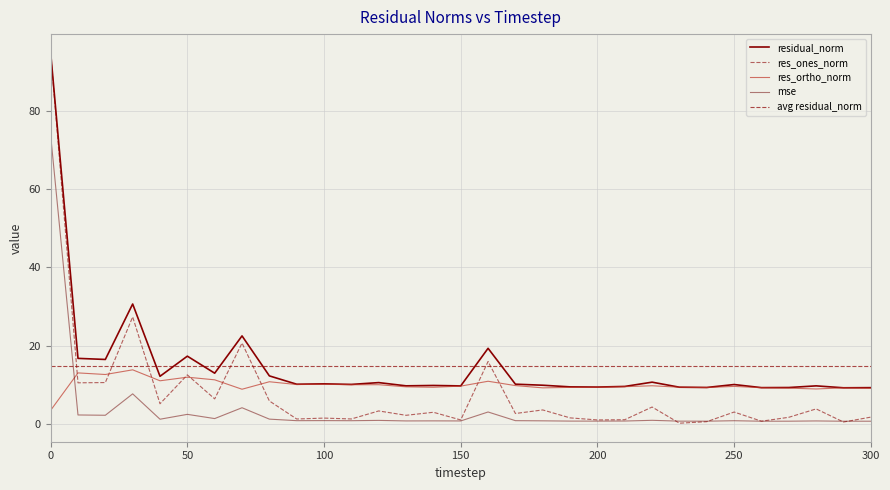

Rank the series by their average value, from highest to lowest.

residual_norm, res_ortho_norm, res_ones_norm, mse